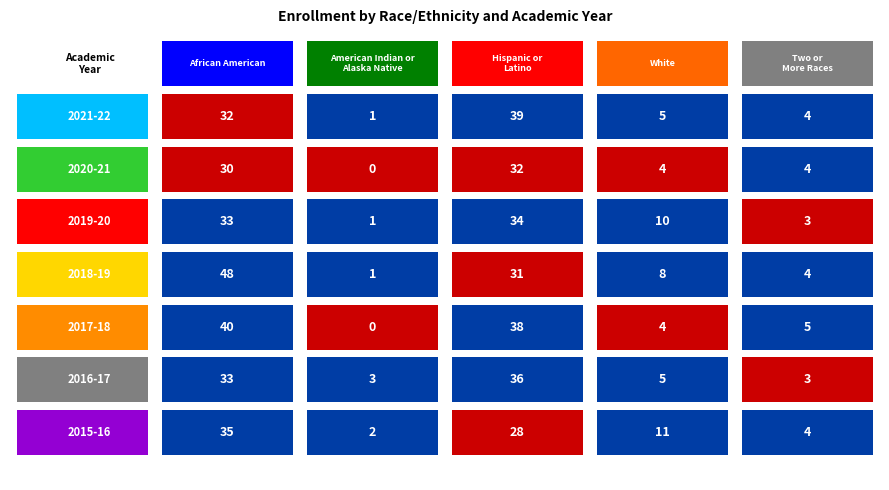

The White series shows 2 at 2020-21. True or false?

False